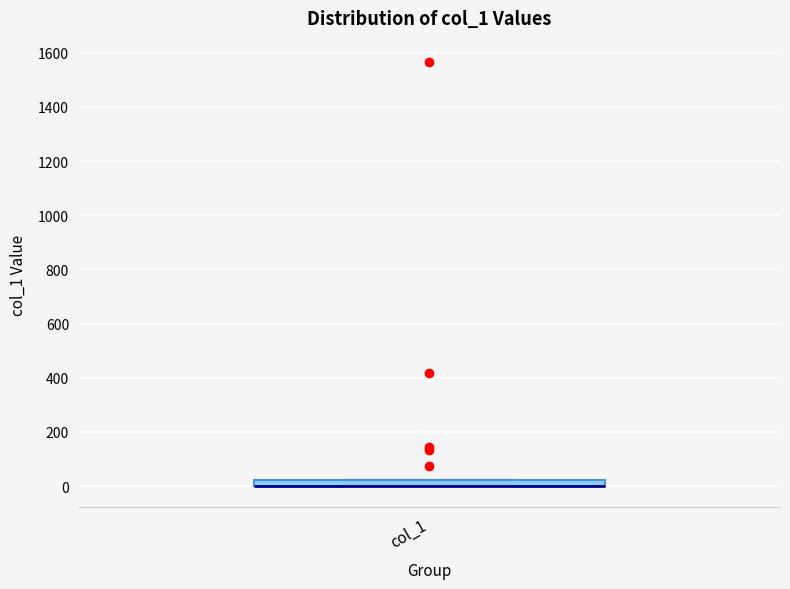

Where is the lower edge of the box for col_1 on the y-axis? The values are not printed on the chart, so give them approximately, as read against the axis.

0